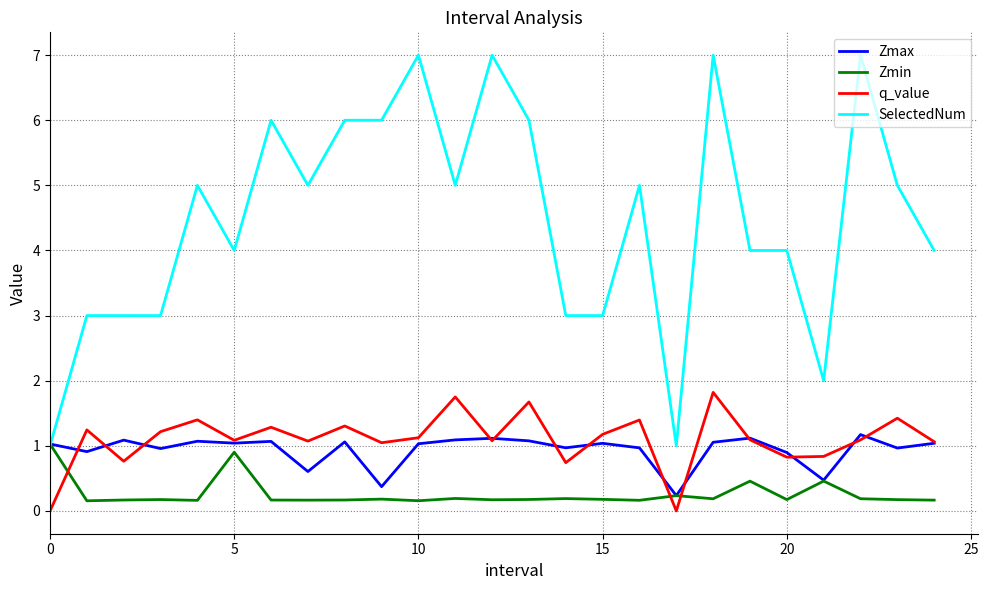

True or false: SelectedNum and q_value cross at least once.

False